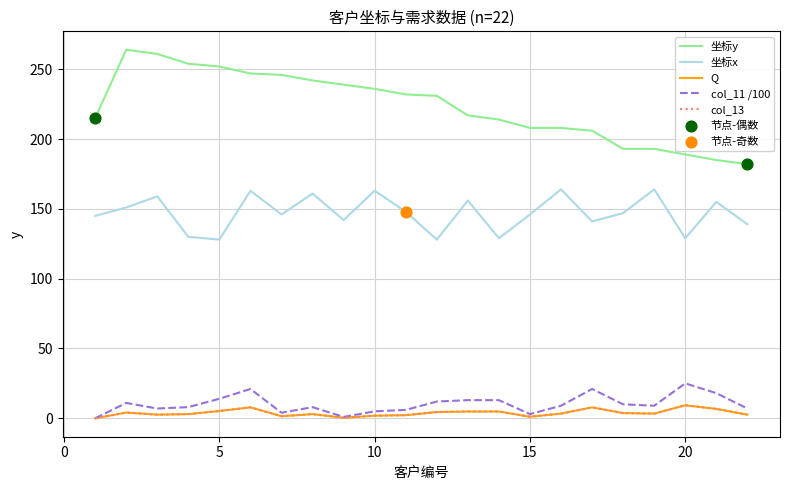

Does the chart have visible grid lines?

Yes